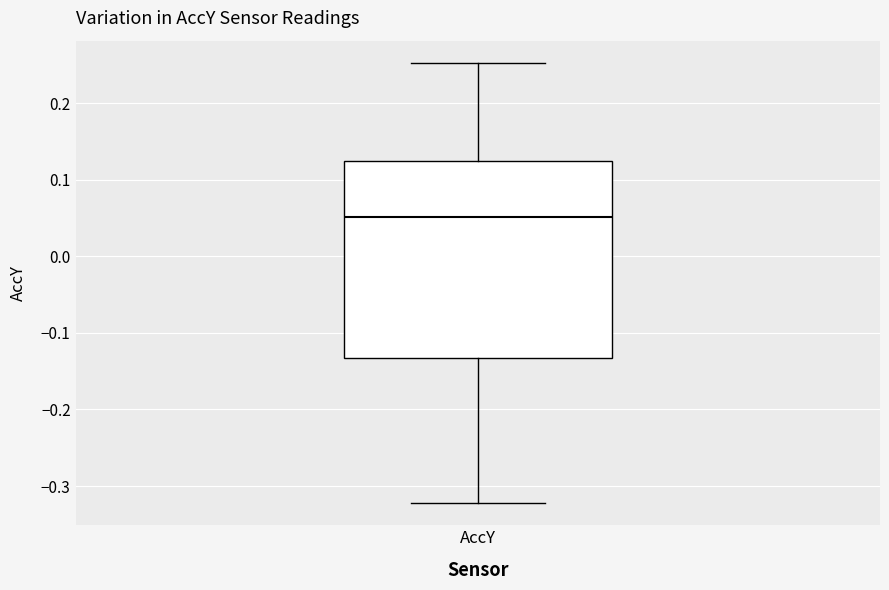

Read this box plot against the y-axis: the position of the median line, the range covered by the box, and the ends of both whiskers. The values are not printed on the chart, so give them approximately, as read against the axis.

median 0.05, box -0.13 to 0.12, whiskers -0.32 to 0.25